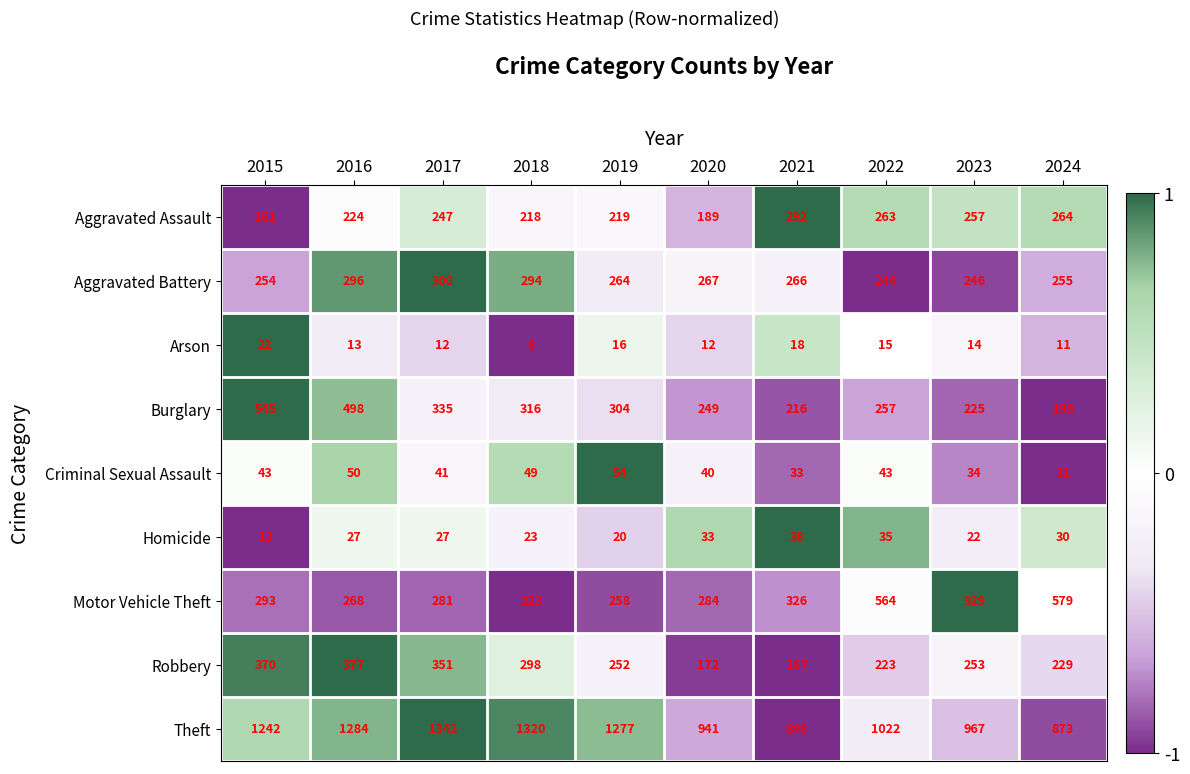

List the series in order of their peak value, highest first.

Theft, Motor Vehicle Theft, Burglary, Robbery, Aggravated Battery, Aggravated Assault, Criminal Sexual Assault, Homicide, Arson